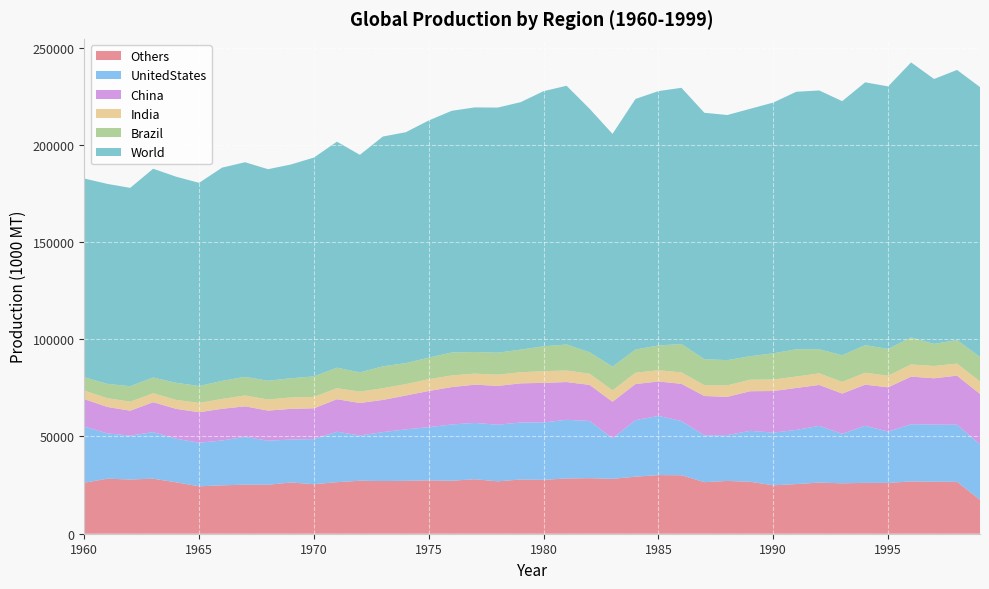

Reading right to left, list all the values displayed in this chart.

Others: 17443	26669	26746	26887	26130	26150	25919	26295	25530	24889	26708	27149	26515	30072	30151	29334	28214	28571	28408	27697	27894	26939	28010	27242	27439	27197	27089	27248	26496	25469	26338	25179	25215	24885	24377	26441	28292	27891	28280	26202
UnitedStates: 28525	29376	29409	29398	26390	29345	25468	29169	27851	27095	26217	23573	24081	27886	30436	29096	20833	29428	30159	29526	29299	29109	28981	28938	27367	26469	25149	23275	25950	23212	22086	22654	24562	23068	22416	22407	23968	22552	23324	28903
China: 25904	25239	23775	24498	22767	21152	20690	21040	21574	21402	20353	19692	20212	19124	17694	18537	18824	18543	19425	20353	20133	19961	19657	19230	18598	17410	16571	16703	16726	15831	15797	15474	15740	16292	15671	15363	15376	12817	13602	14090
India: 6422	6204	6321	6260	5979	6135	5995	5963	5860	5904	5915	5897	5561	5873	5797	5800	5859	5720	5935	6005	5721	5760	5683	6000	6031	5863	6015	5838	5668	5852	5862	5716	5583	5074	4799	4618	4582	4643	4507	4407
Brazil: 12578	12100	11365	13877	13767	14189	13692	12400	14030	13490	12100	12970	13375	14610	12710	11940	12200	11050	13382	12810	11621	11317	11125	11797	11118	10800	11262	9908	10539	10550	9858	9654	9584	9274	8703	8771	8106	7958	7348	6886
World: 138789	138905	136217	141444	135001	135151	130678	133065	132419	128940	127232	126035	126710	131738	130821	128873	119678	125240	133045	131189	127255	126046	125772	124270	121969	118735	118151	111871	116226	112523	109941	108776	110345	109662	104471	105985	107361	101992	102839	102179